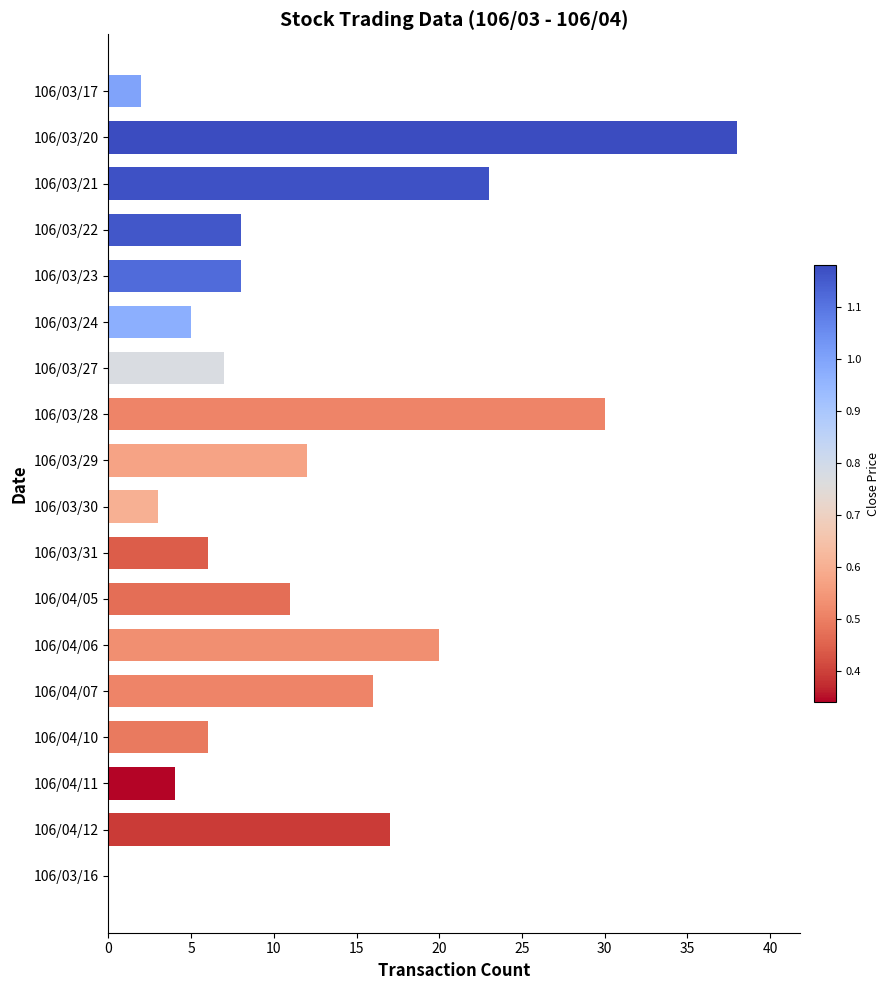

Which has a higher value, 106/03/20 or 106/04/12?

106/03/20